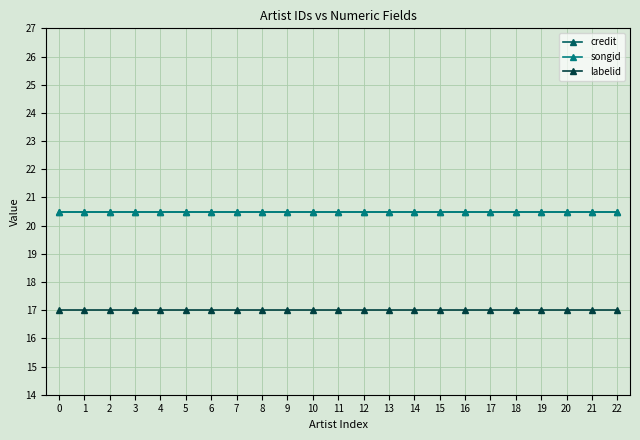

Is it true that credit equals 20.5 at 1?

True